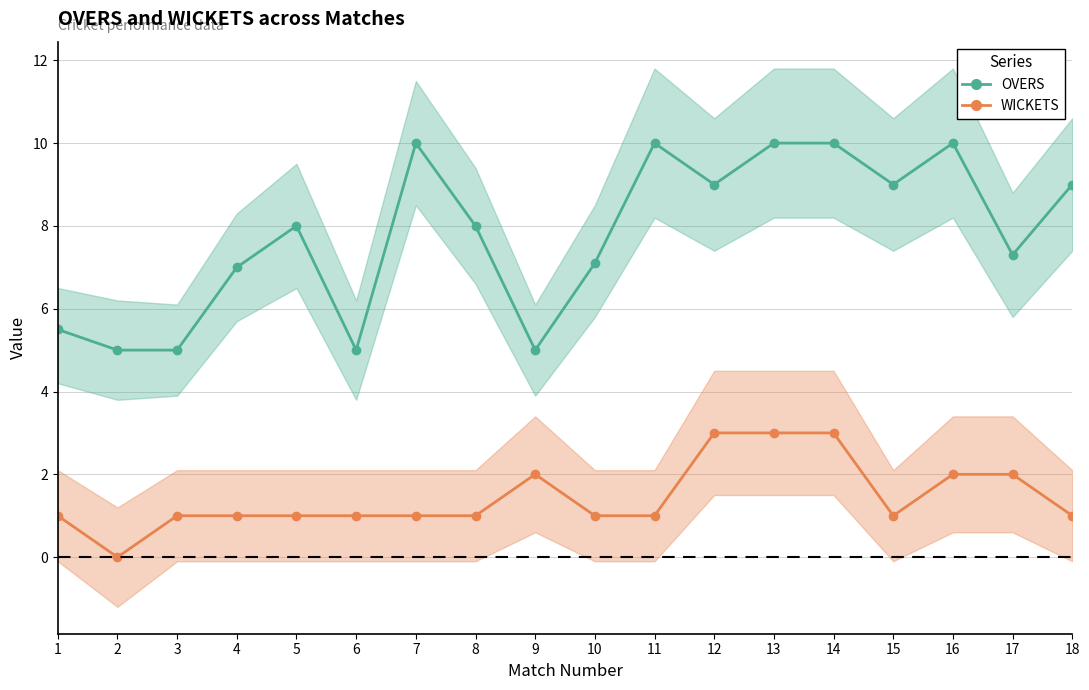

Is the value of WICKETS at 10 greater than the value of OVERS at 13?

No